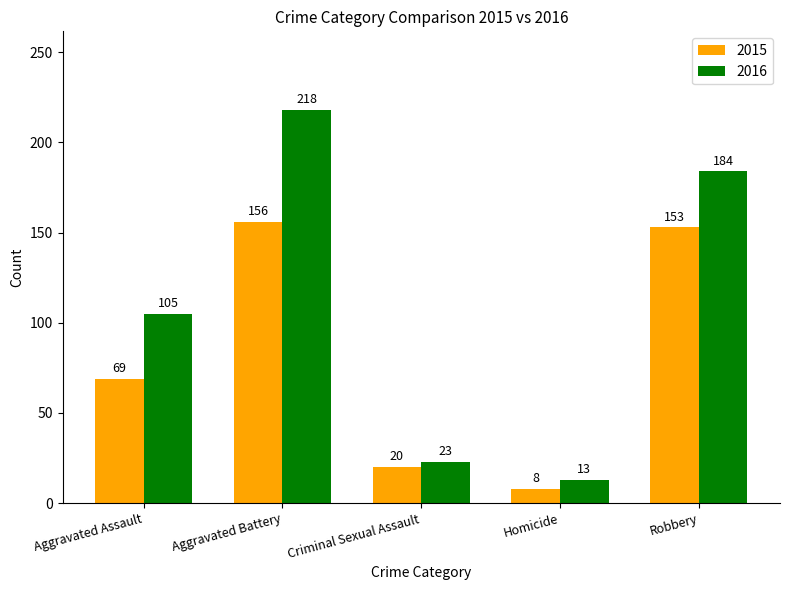

Rank the series by their maximum value, from highest to lowest.

2016, 2015